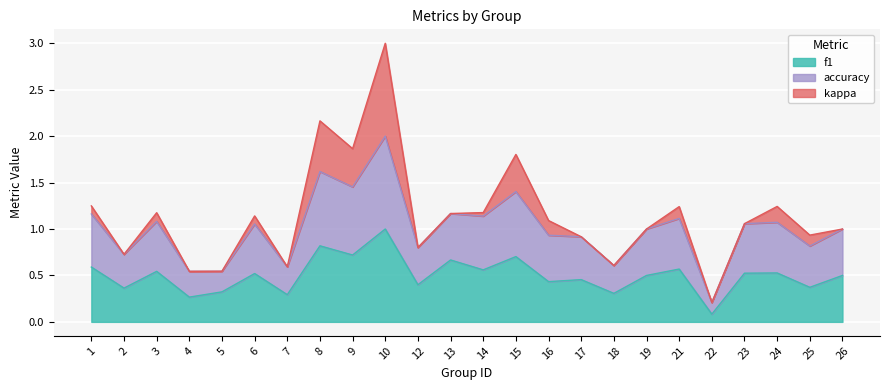

Between 6 and 19, which is larger?

6